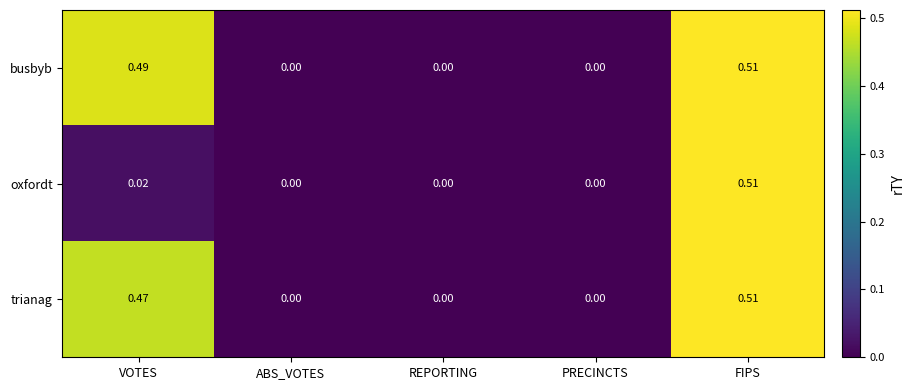

How many series are shown in this chart?

3